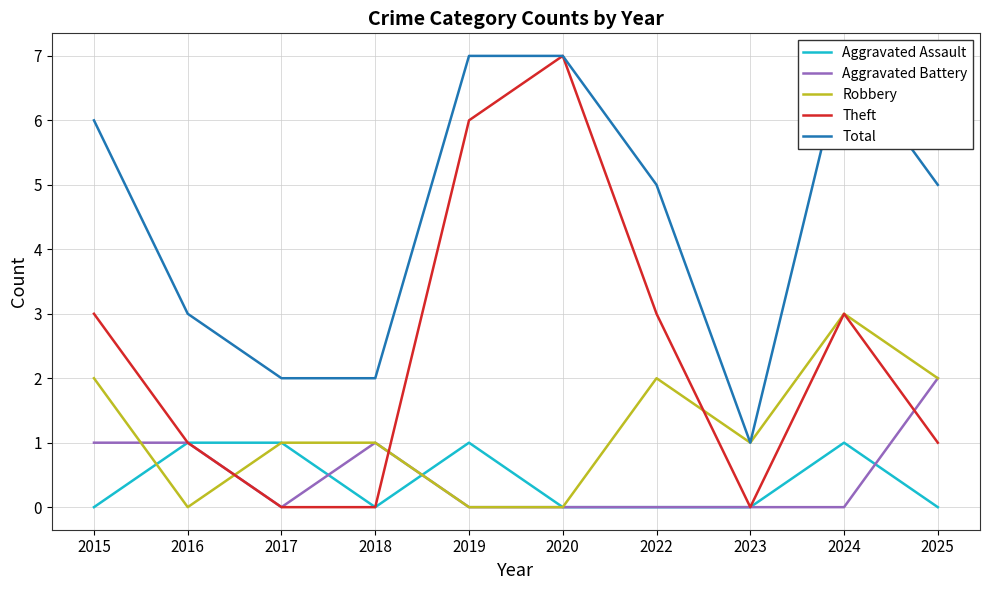

What is the maximum value for Robbery?

3